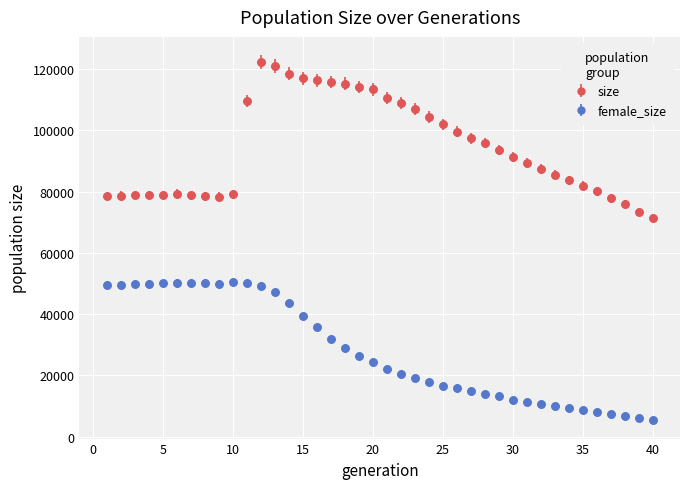

Which series has the largest total across all categories?

size